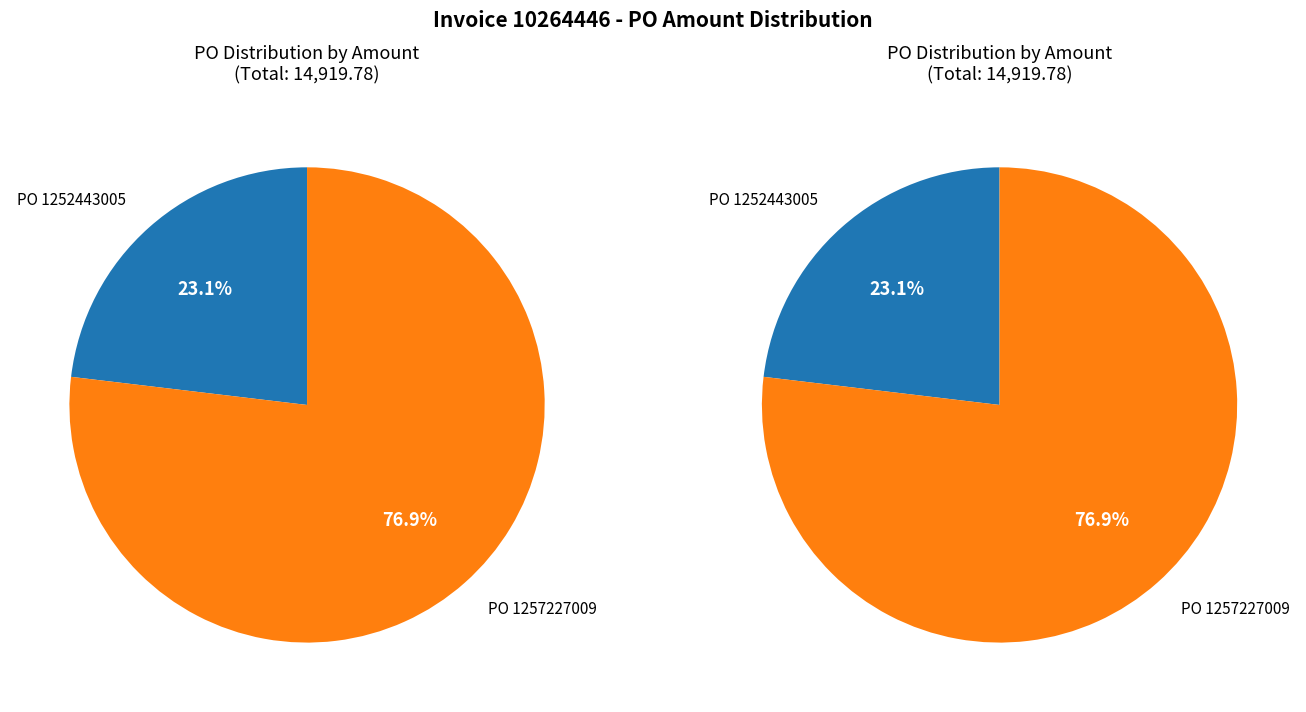

What is the change in value from 1252443005 to 1257227009?

+8023.3